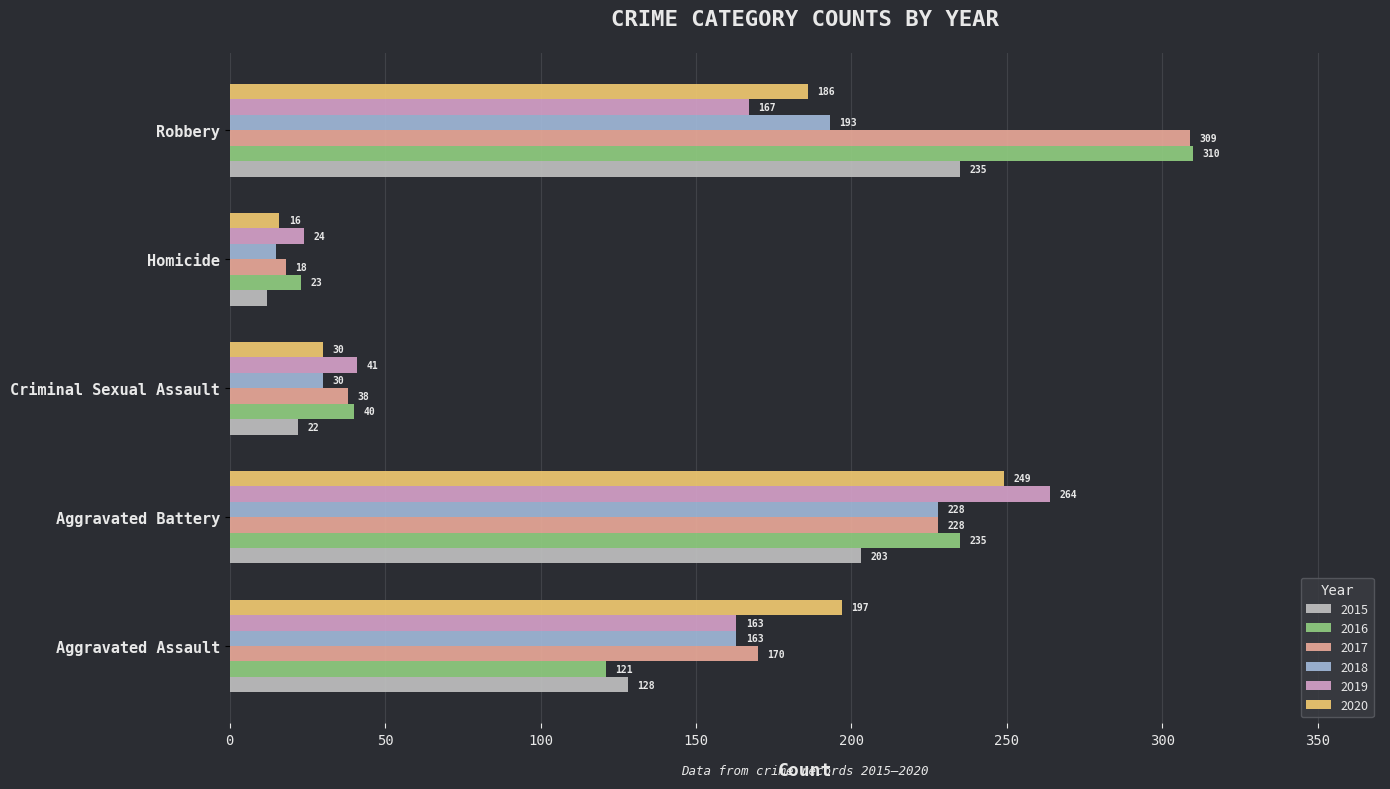

Is it true that 2018 equals 6 at Homicide?

False